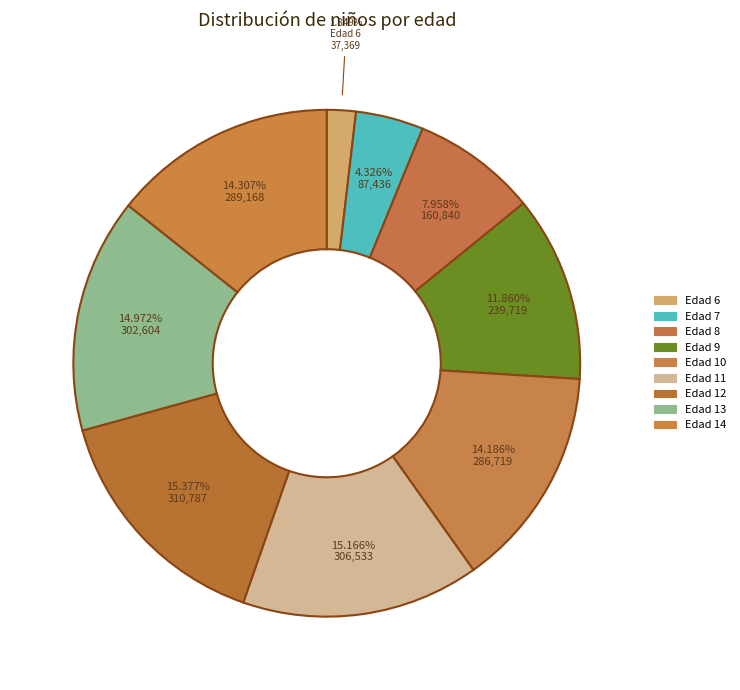

How many segments does this pie chart have?

9